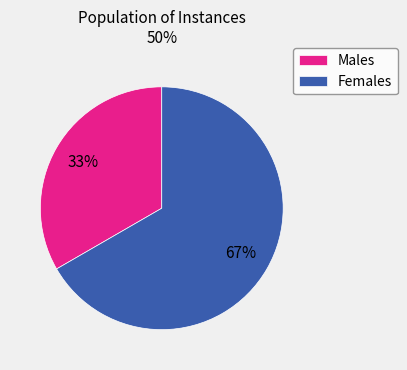

Is the sum of Males and Females greater than half?

Yes